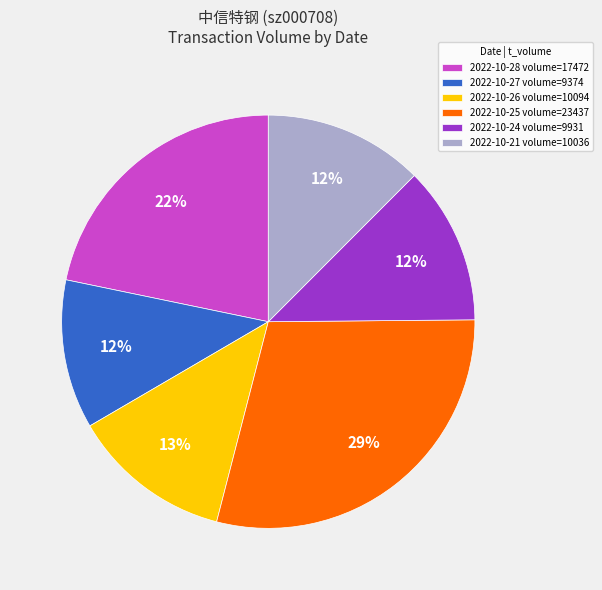

To the nearest percent, what is the average slice percentage?

17%